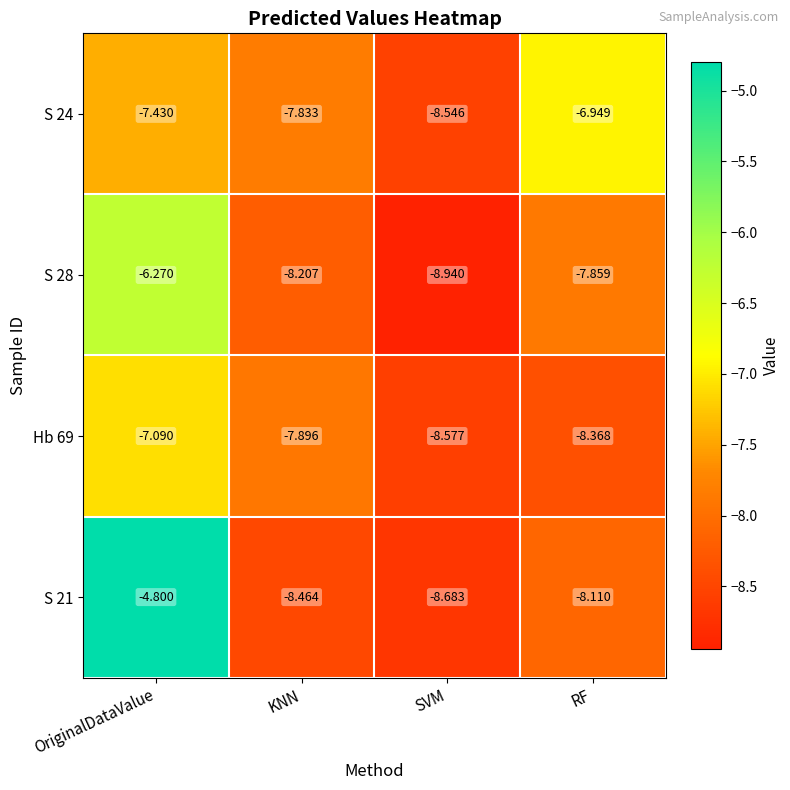

At which category does the chart reach its peak across all series?

OriginalDataValue